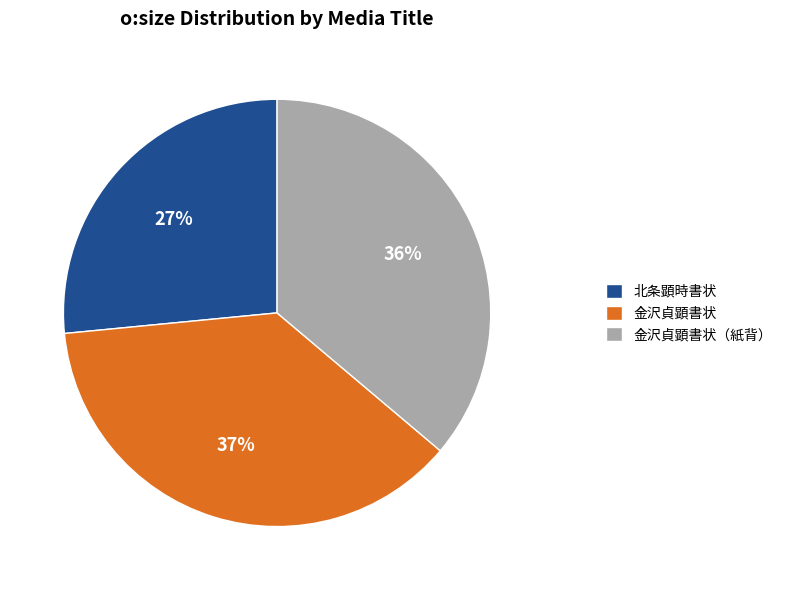

To the nearest percent, what percentage of the pie is 金沢貞顕書状（紙背）?

36%